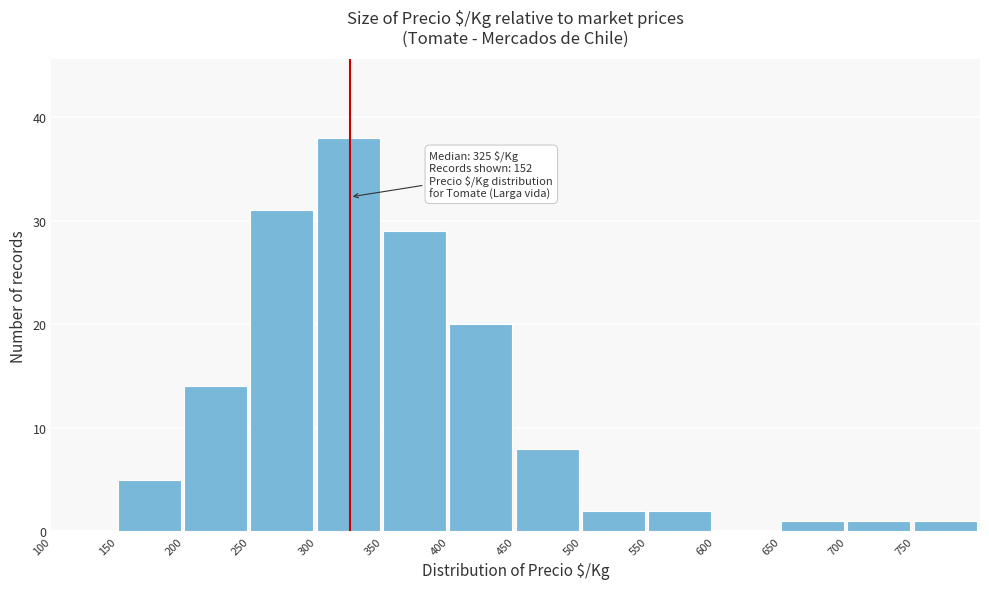

Over which range of the x-axis is the bar tallest?

300 to 350